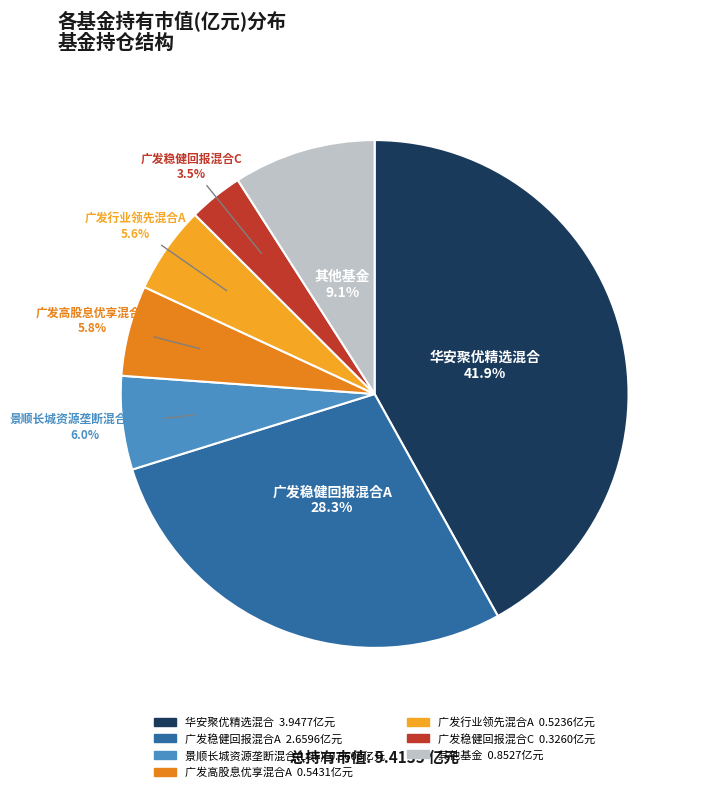

What is the total percentage of 其他基金 and 广发稳健回报混合A?

37.3%